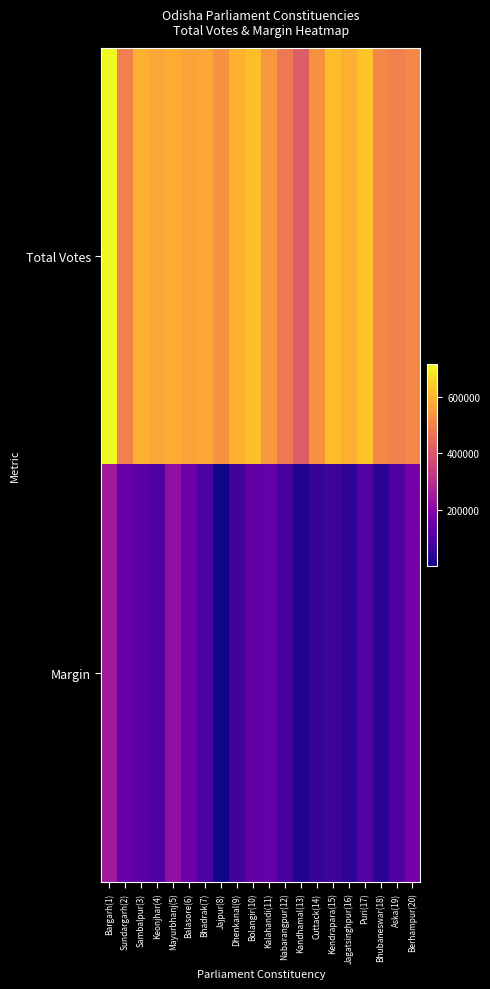

Rank the series at Bolangir(10) from lowest to highest value.

Margin, Total Votes